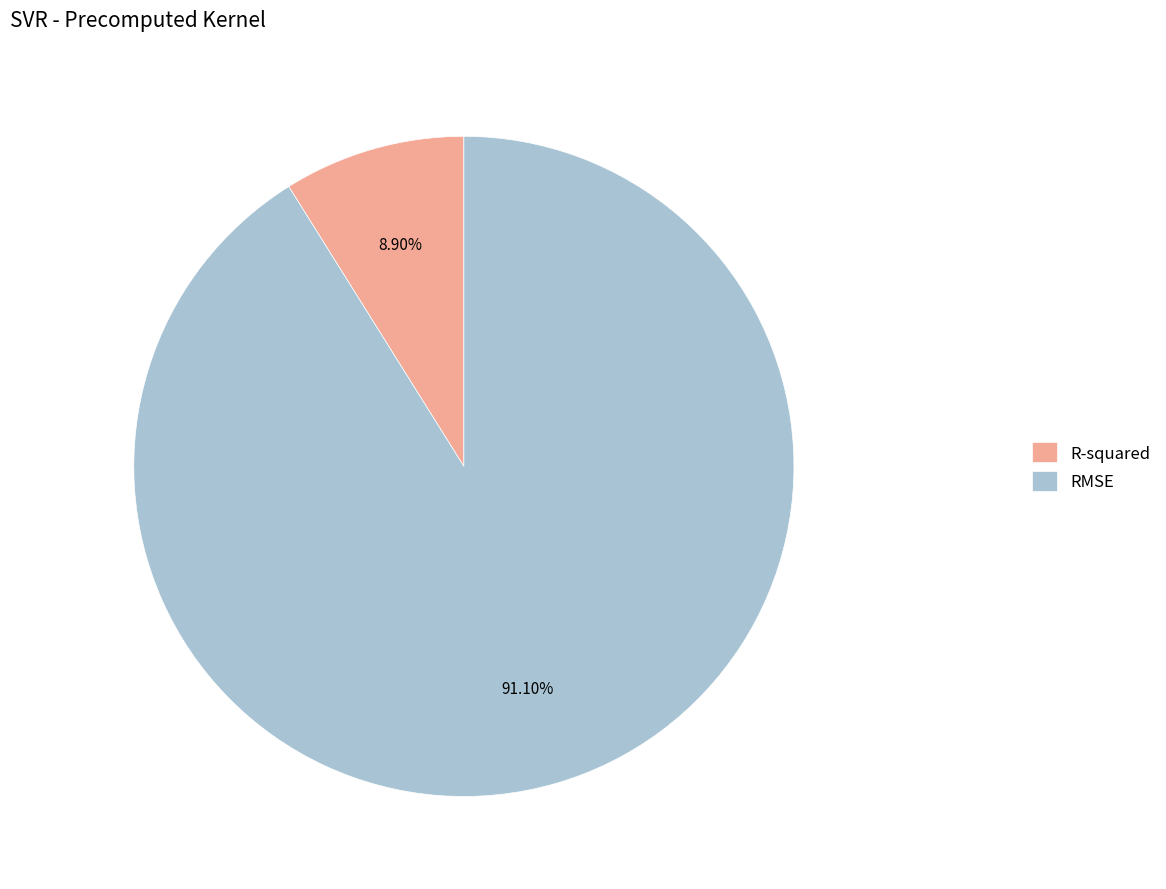

How many slices are in this pie chart?

2